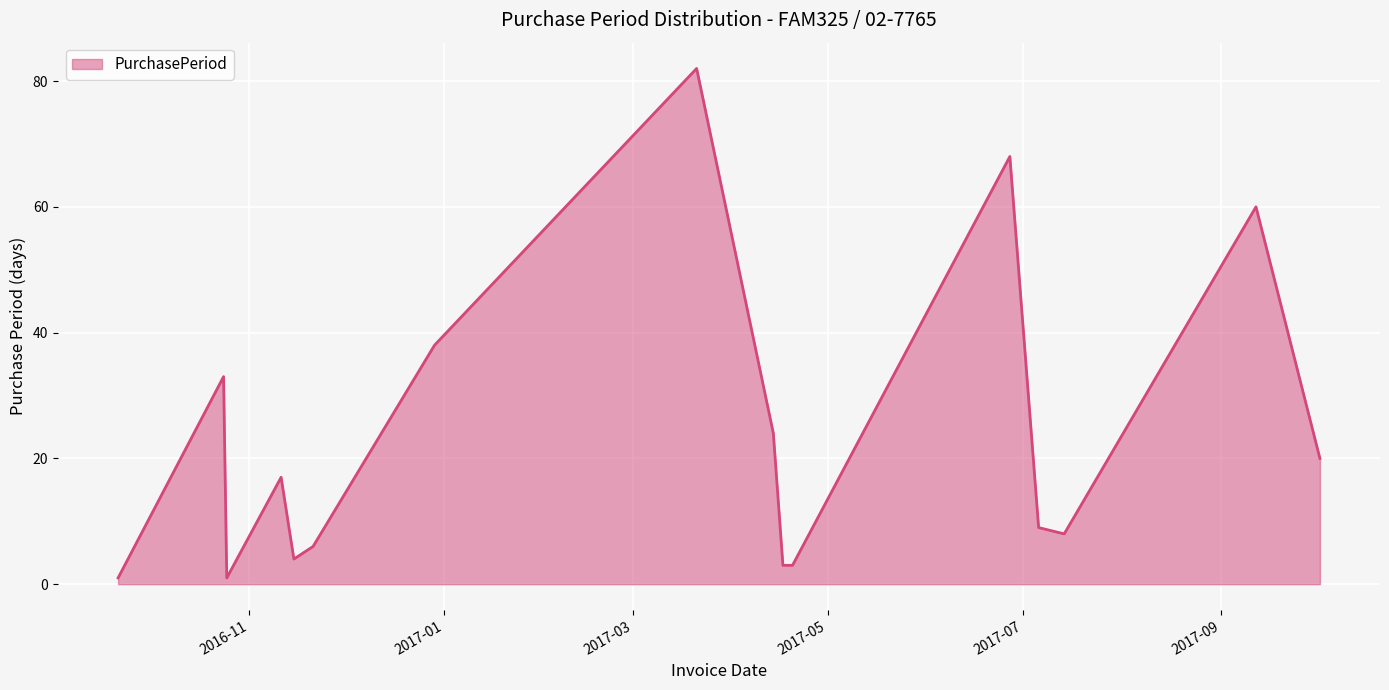

What is the greatest value displayed?

82